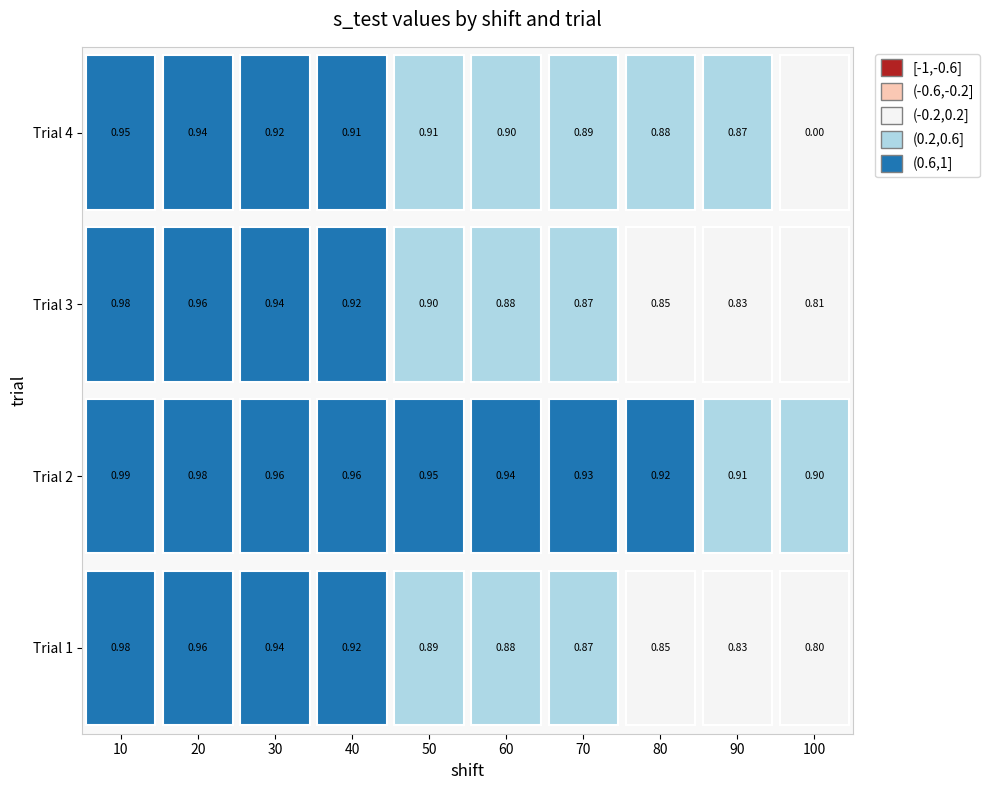

Reading left to right, transcribe all the data shown in this chart.

1: 1.0	1.0	0.9	0.9	0.9	0.9	0.9	0.8	0.8	0.8
2: 1.0	1.0	1.0	1.0	0.9	0.9	0.9	0.9	0.9	0.9
3: 1.0	1.0	0.9	0.9	0.9	0.9	0.9	0.8	0.8	0.8
4: 0.9	0.9	0.9	0.9	0.9	0.9	0.9	0.9	0.9	0.0